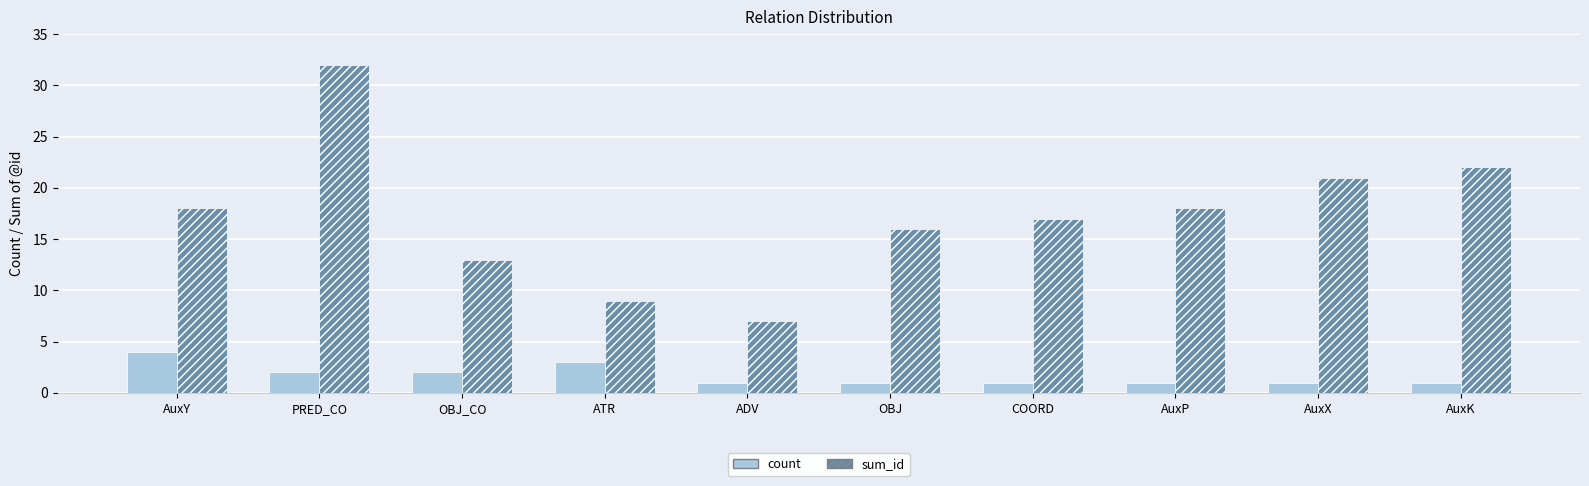

Are the bars grouped side by side (vs. stacked)?

Yes